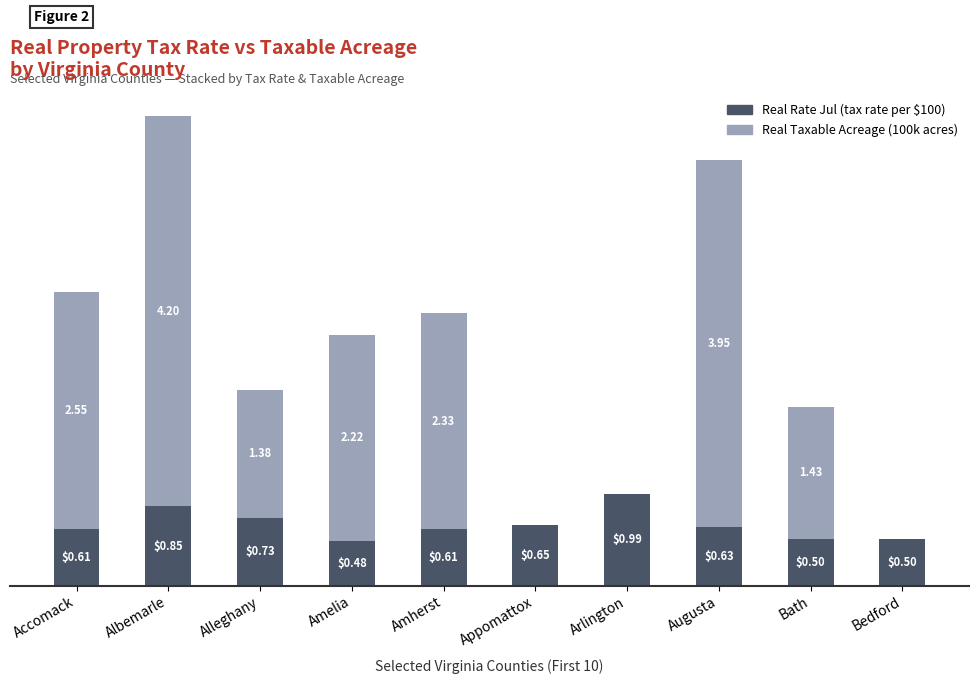

What are all the series names shown in the legend?

Real Rate Jul (tax rate per $100), Real Taxable Acreage (100k acres)